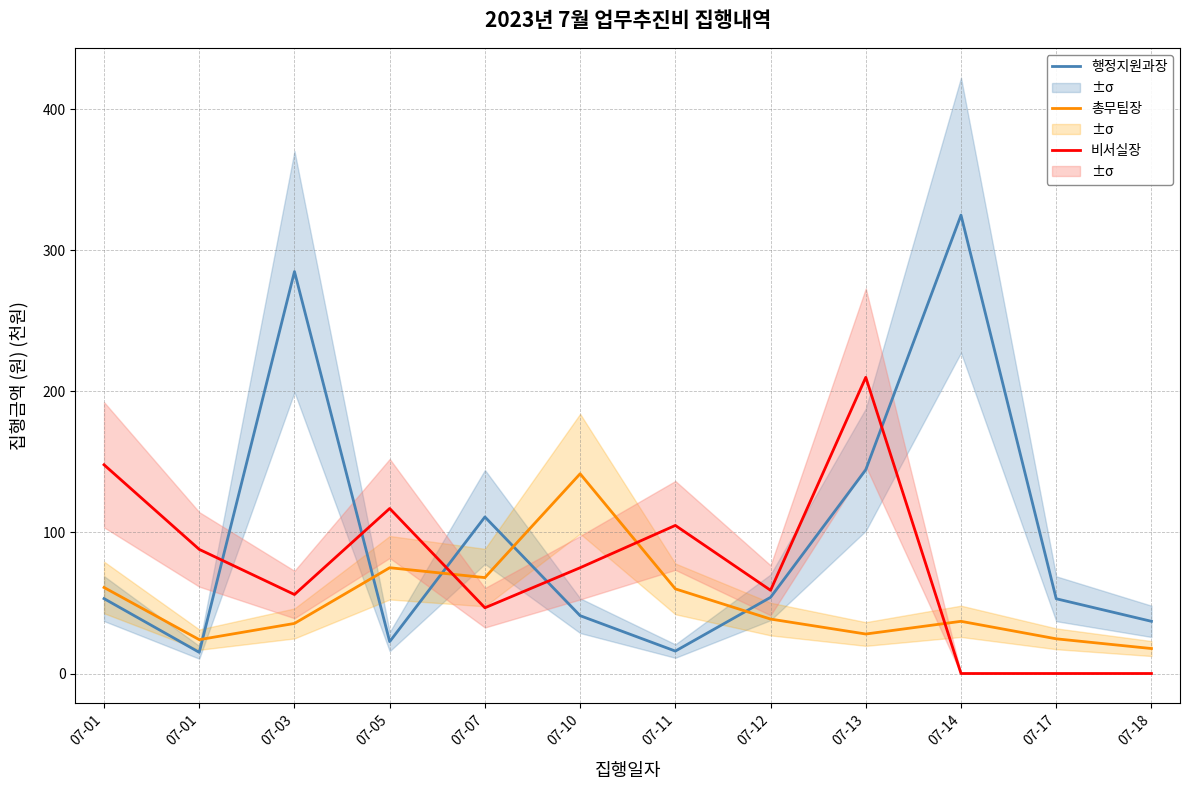

What is the total value across all series at 07-18?

54.7